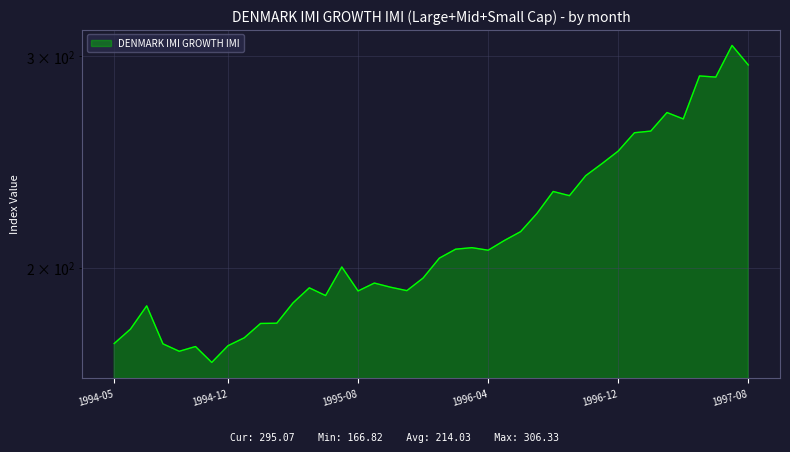

Between 1995-09-29 and 1997-04-30, which is larger?

1997-04-30